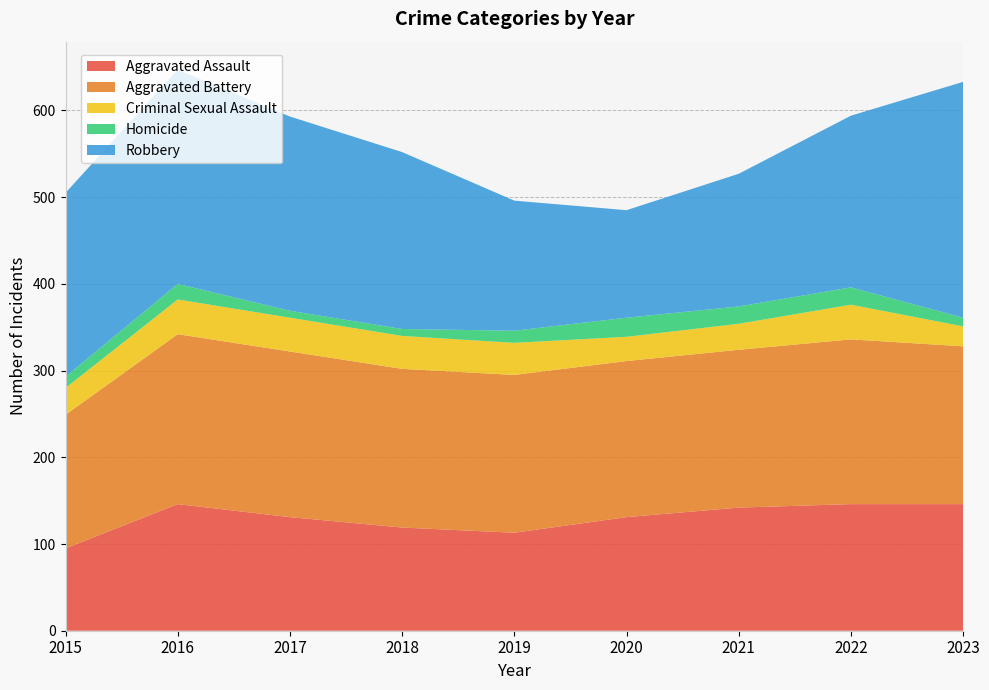

Reading right to left, what are all the values shown in this chart?

Aggravated Assault: 146	146	142	131	113	119	131	146	95
Aggravated Battery: 182	190	182	180	182	183	191	196	154
Criminal Sexual Assault: 23	40	30	28	37	38	39	40	31
Homicide: 10	20	20	22	14	8	8	18	13
Robbery: 272	198	153	124	150	204	224	247	212